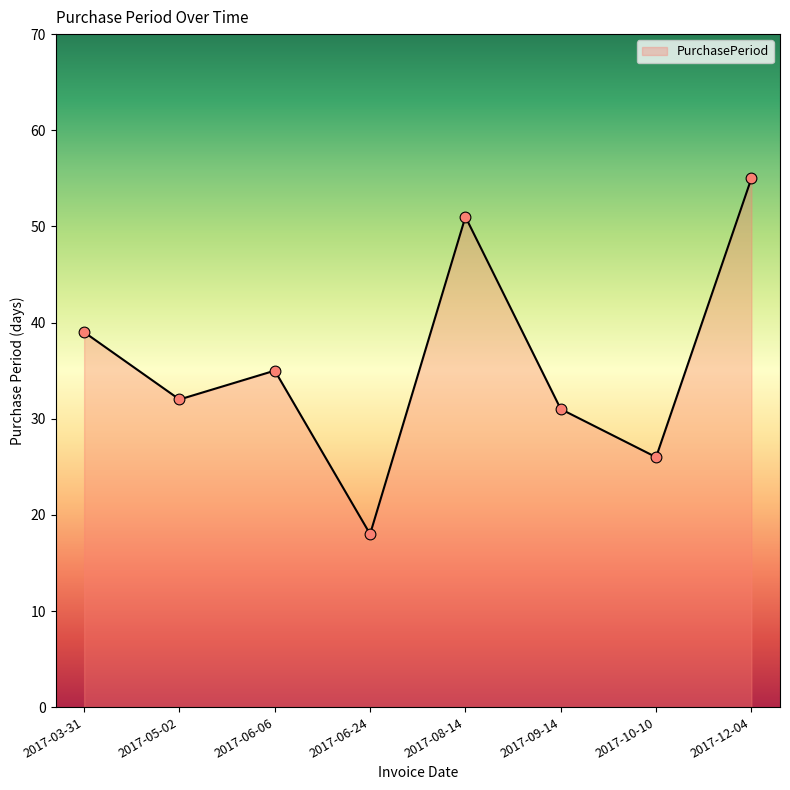

Approximately how many times larger is the value at 2017-03-31 compared to 2017-06-24?

2.2